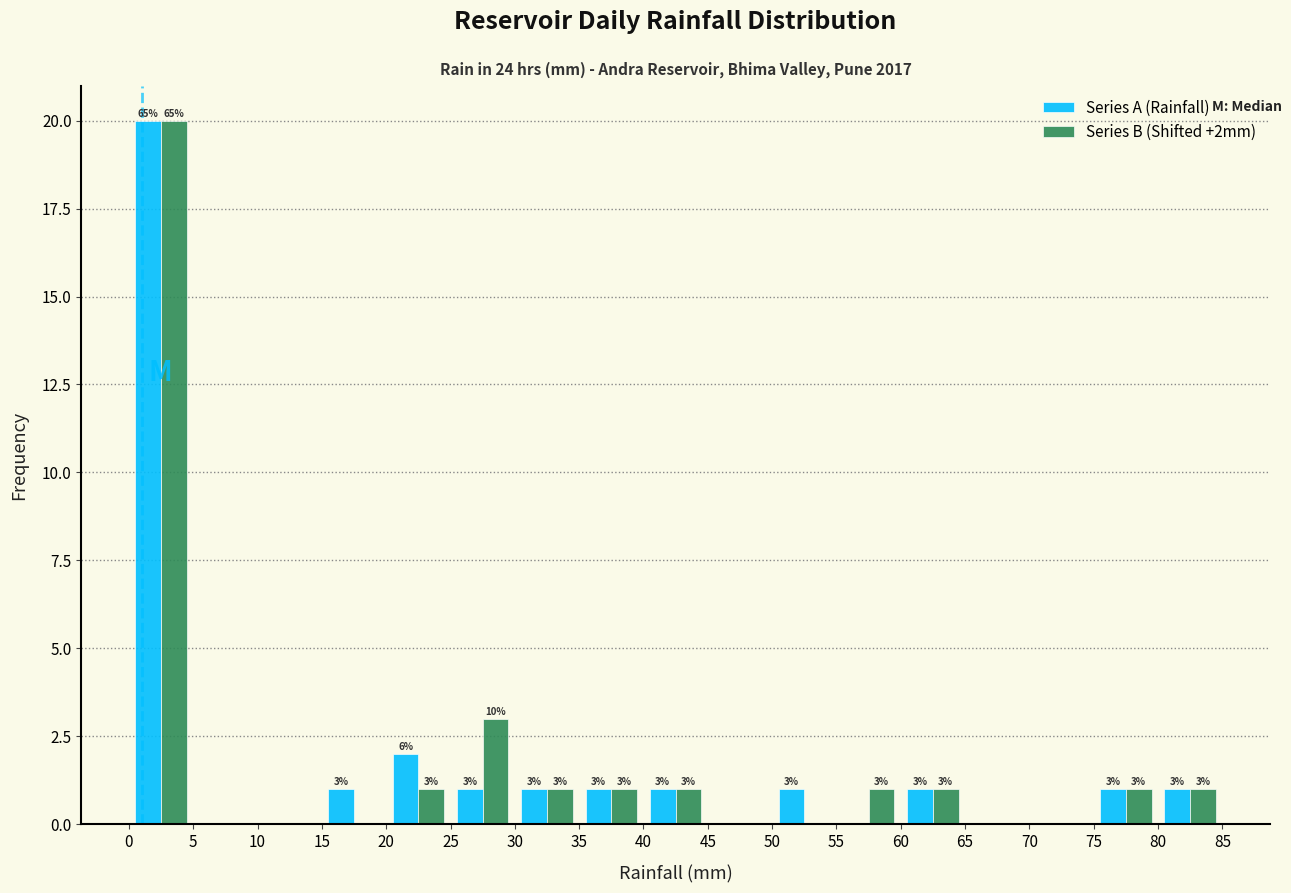

In the Series A (Rainfall) series, which range on the x-axis has the tallest bar?

0 to 5